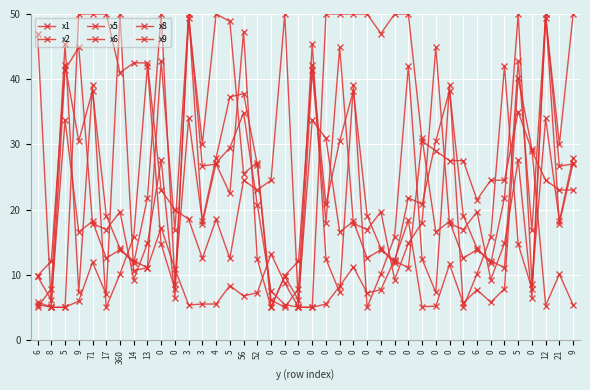

Between 14 and 0, which series saw the biggest shift?

x2